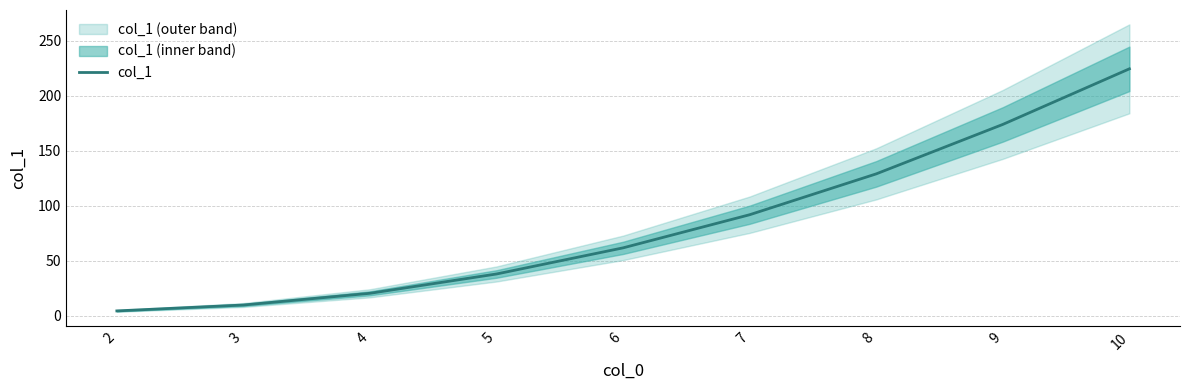

How many values are below 61?

4